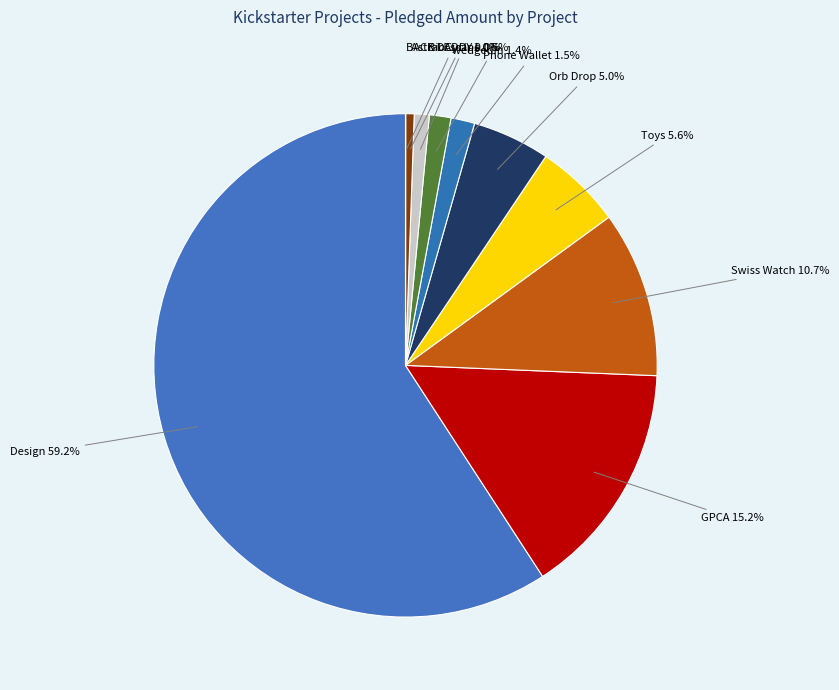

To the nearest percent, what is the difference between the largest and smallest slice percentages?

59%